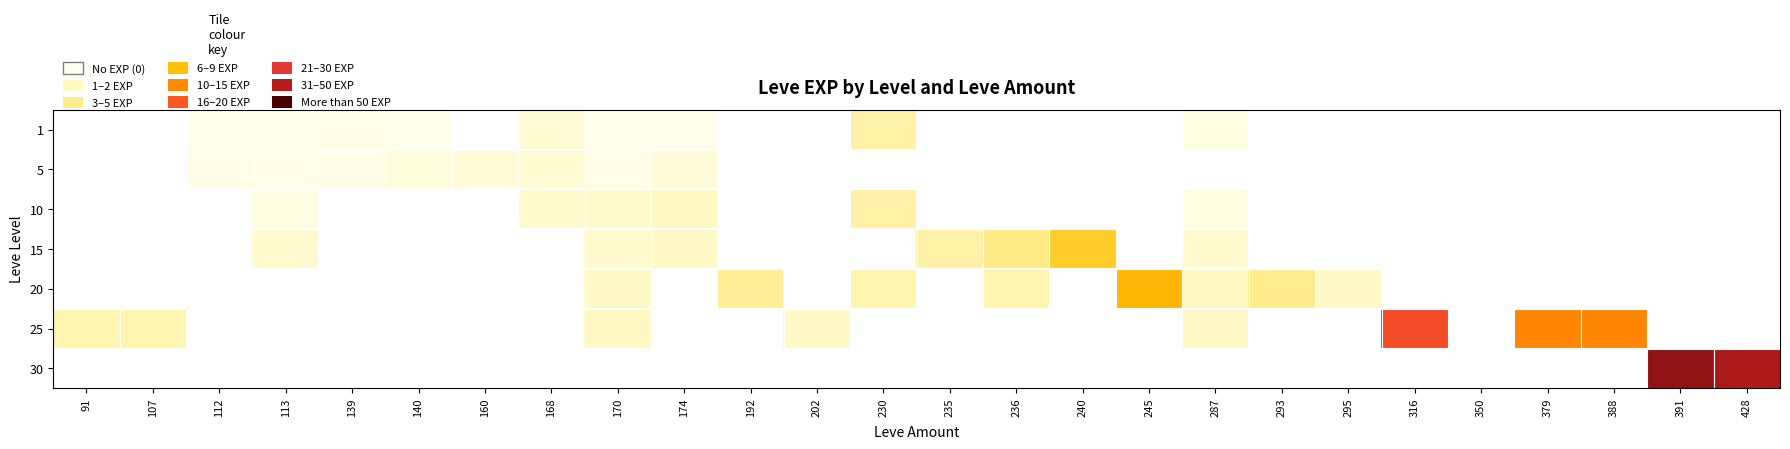

Count the number of data series in this chart.

7